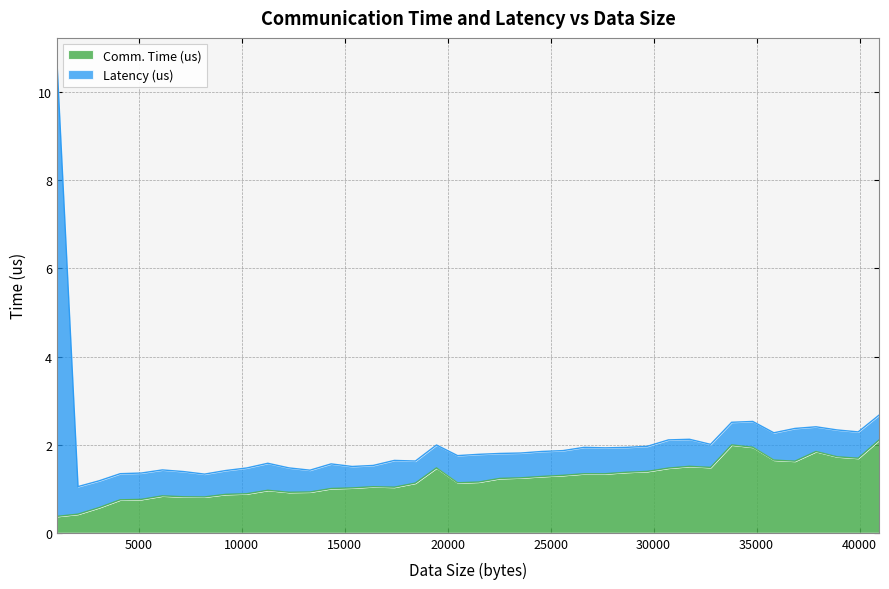

Rank the categories by value from highest to lowest.

40960, 33792, 34816, 37888, 38912, 39936, 35840, 36864, 31744, 32768, 19456, 30720, 29696, 28672, 26624, 27648, 25600, 24576, 23552, 22528, 21504, 20480, 18432, 16384, 17408, 15360, 14336, 11264, 13312, 12288, 10240, 9216, 6144, 7168, 8192, 5120, 4096, 3072, 2048, 1024